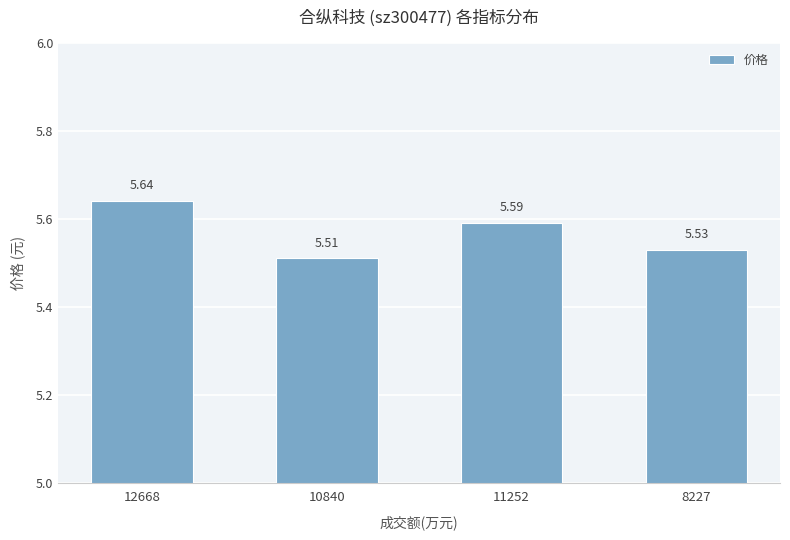

Rank the categories by value from highest to lowest.

12668, 11252, 8227, 10840